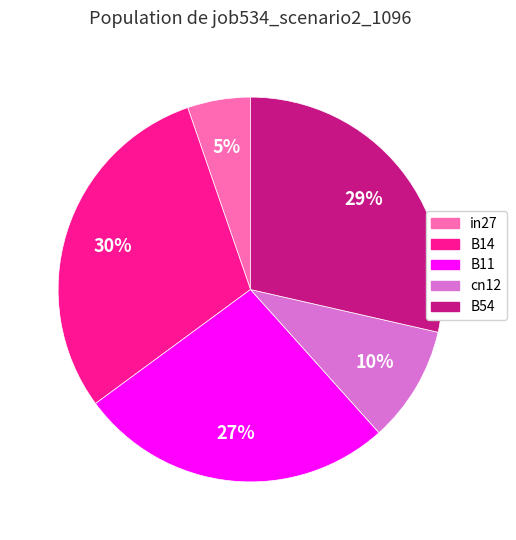

To the nearest percent, what is the combined percentage of in27 and cn12?

15%